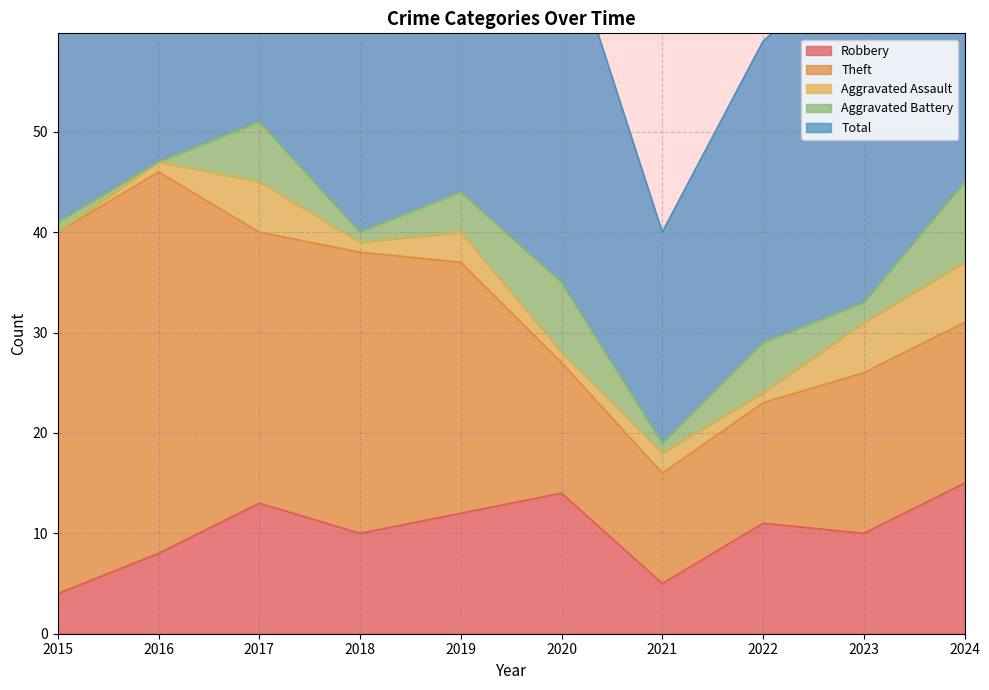

Which series has the largest range (max minus min)?

Total